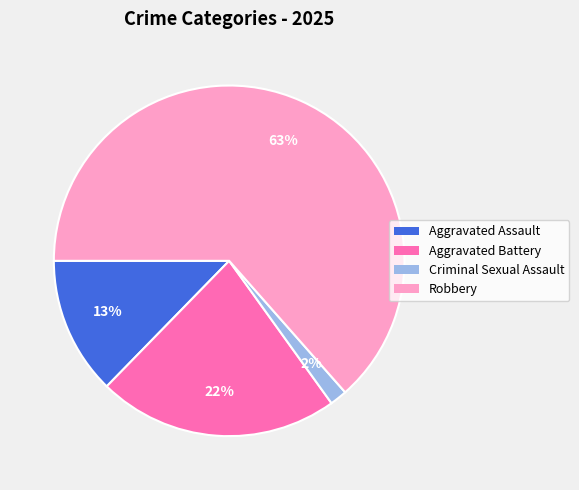

Do Criminal Sexual Assault and Robbery together represent more than half of the pie?

Yes